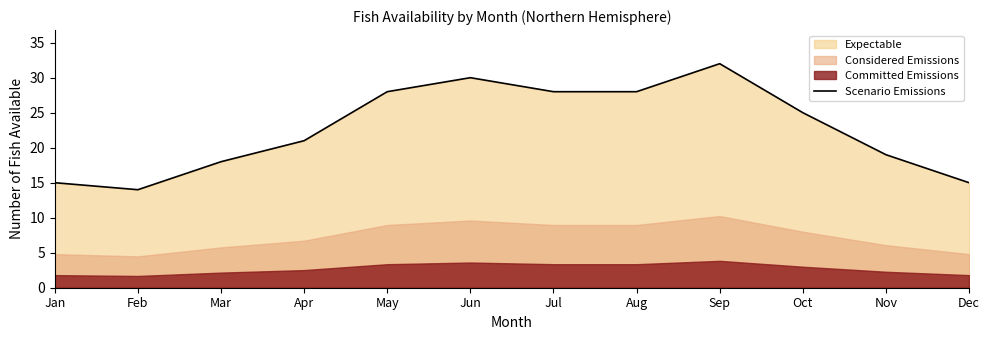

Reading left to right, list all the values displayed in this chart.

15	14	18	21	28	30	28	28	32	25	19	15